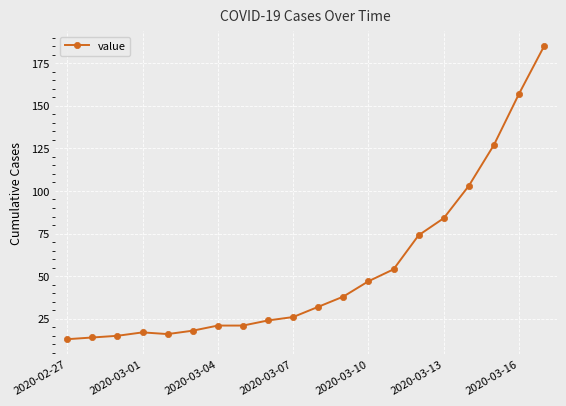

What is the average value?

54